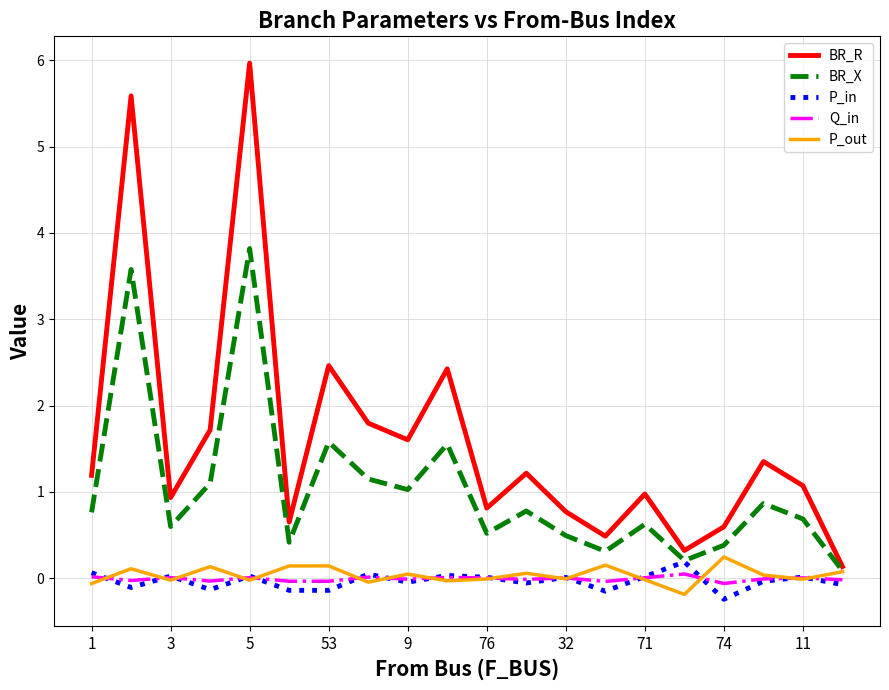

What are all the series names shown in the legend?

BR_R, BR_X, P_in, Q_in, P_out